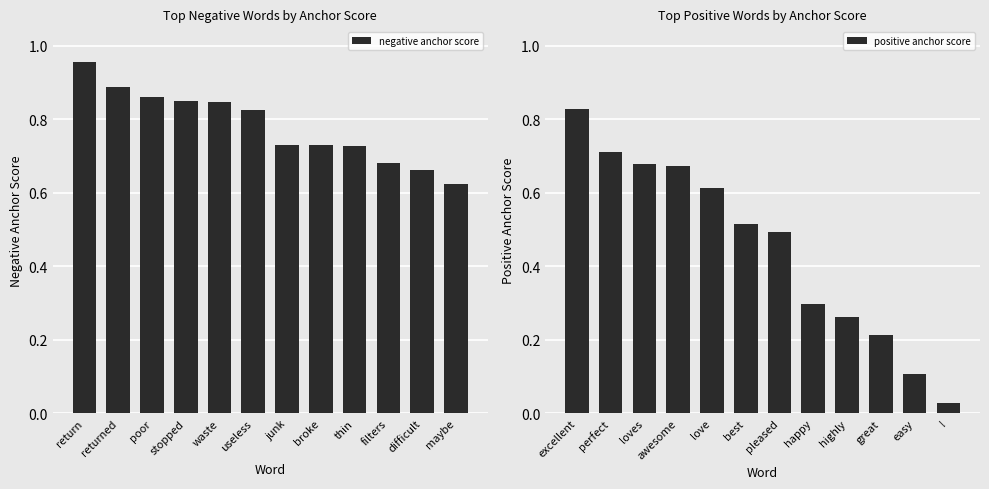

At how many categories does at least one series exceed 0?

12